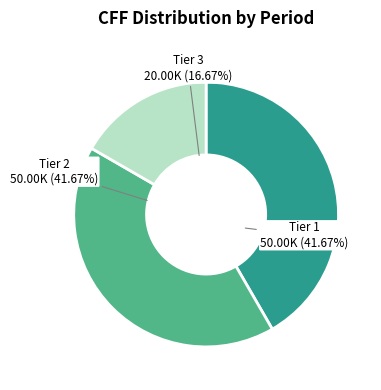

Is there a majority slice in this chart?

No